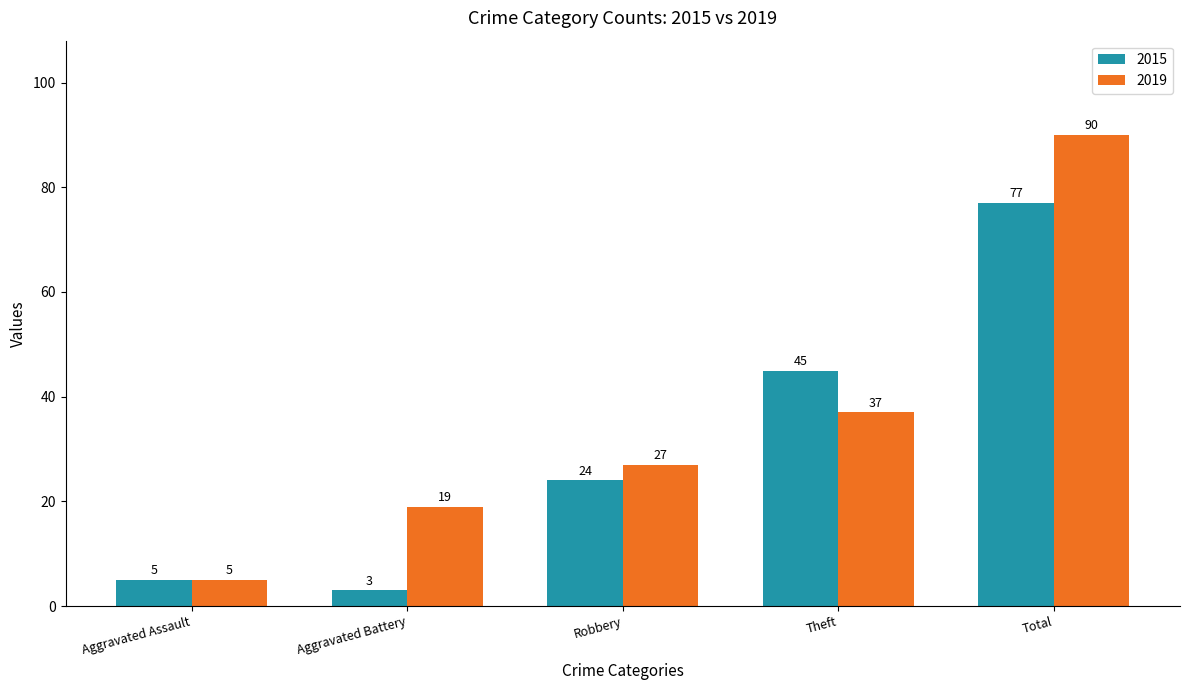

How many bars are there in each group?

2